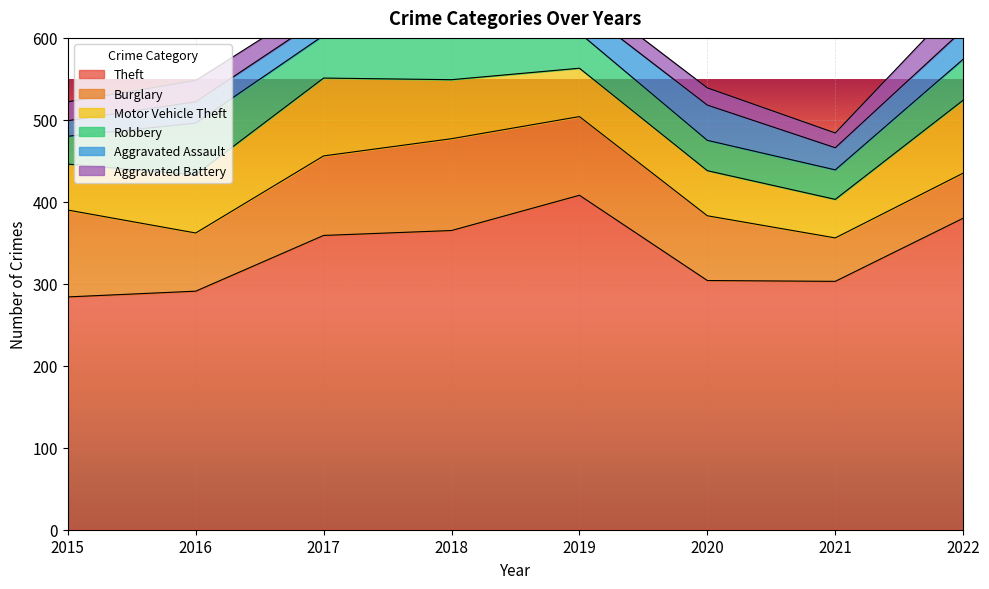

What is the total value across all series at 2015?

522